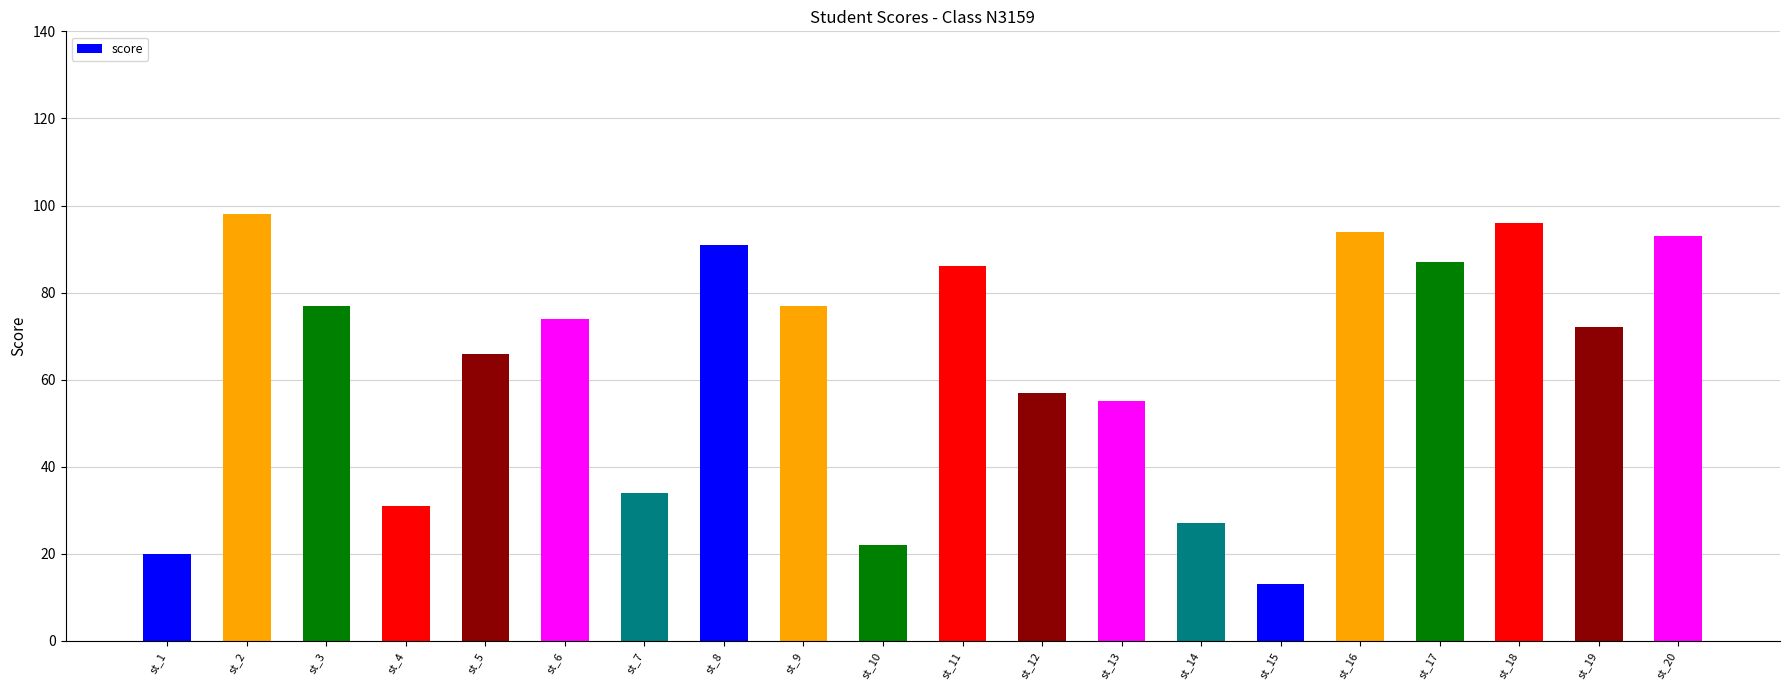

What is the sum of all values?

1270